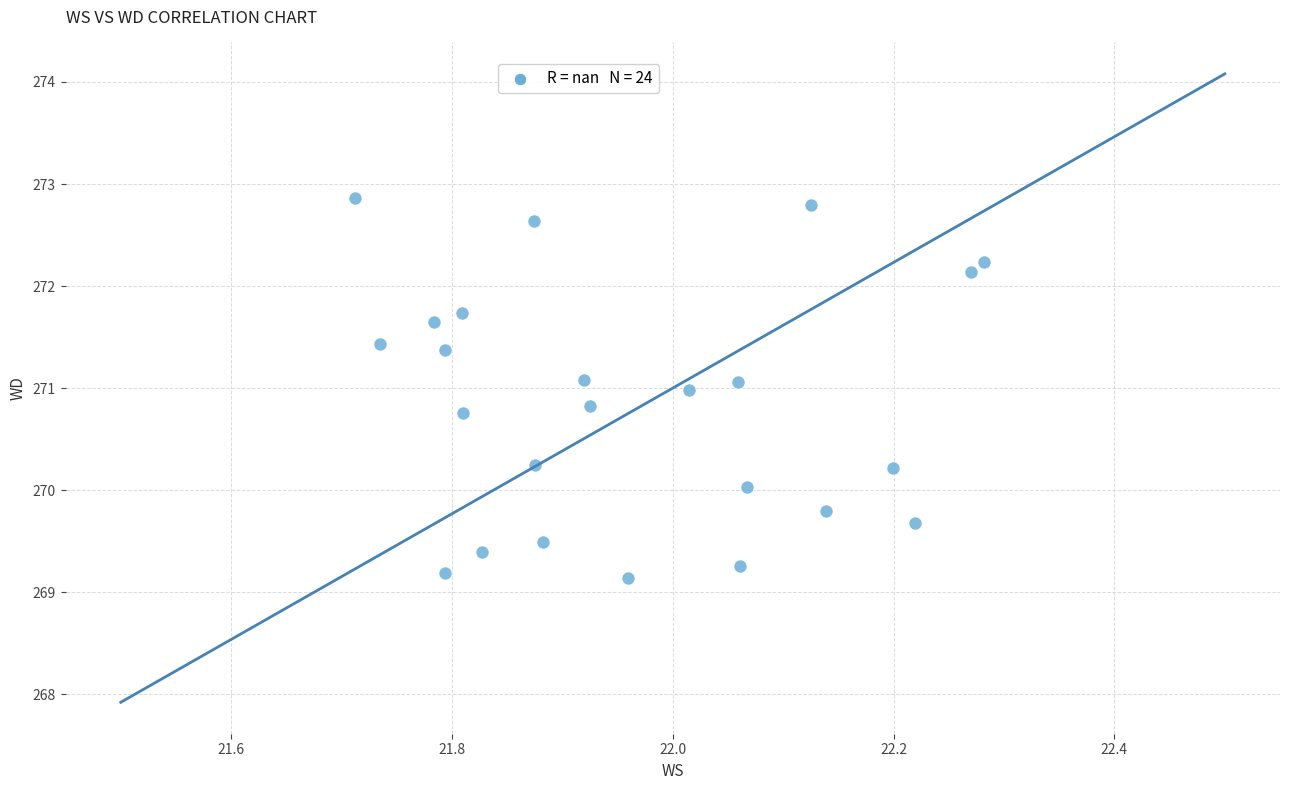

What is the range of X values (max minus min)?

0.6